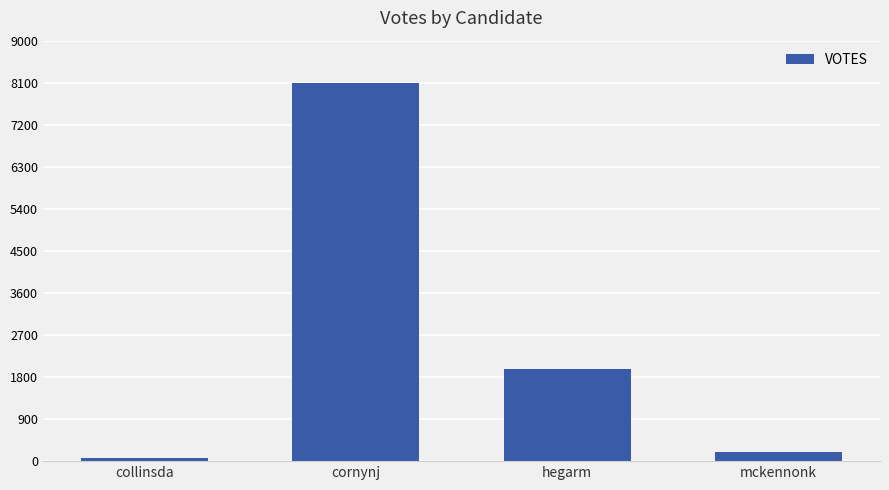

Approximately how many times larger is the value at mckennonk compared to hegarm?

0.1